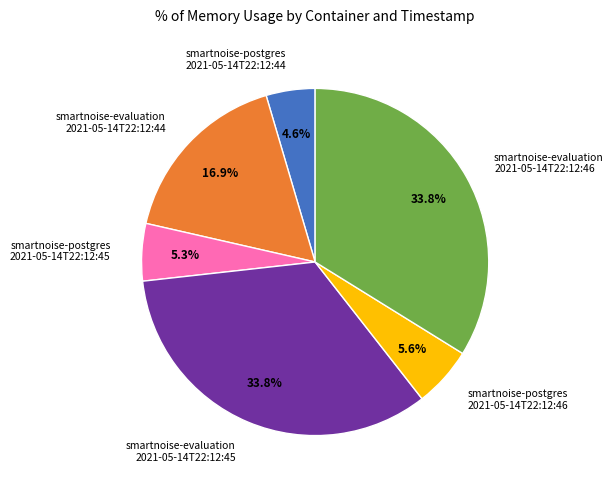

Which category has the smallest portion of the pie?

smartnoise-postgres 2021-05-14T22:12:44